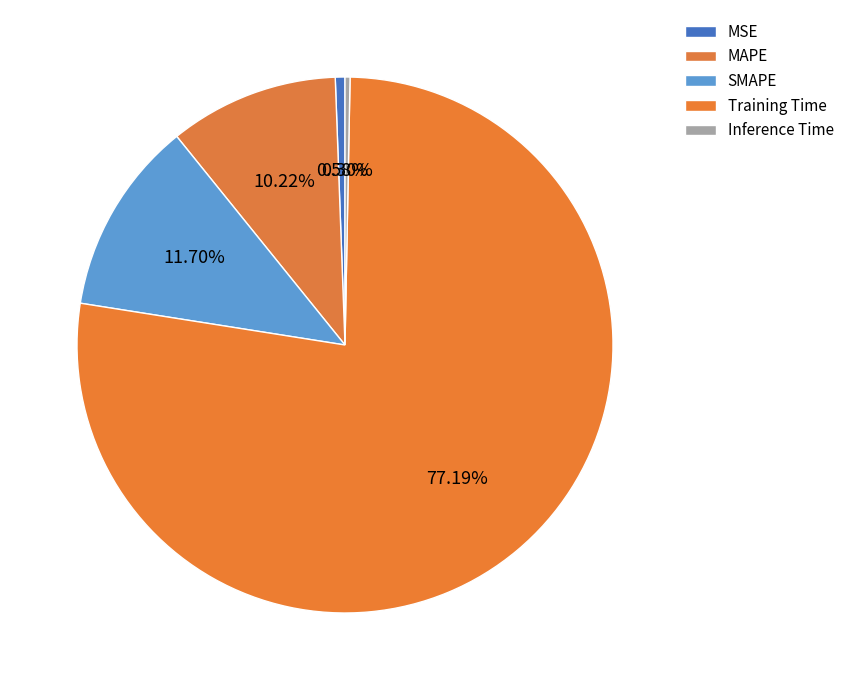

What is the total percentage of Training Time and MAPE?

87.4%